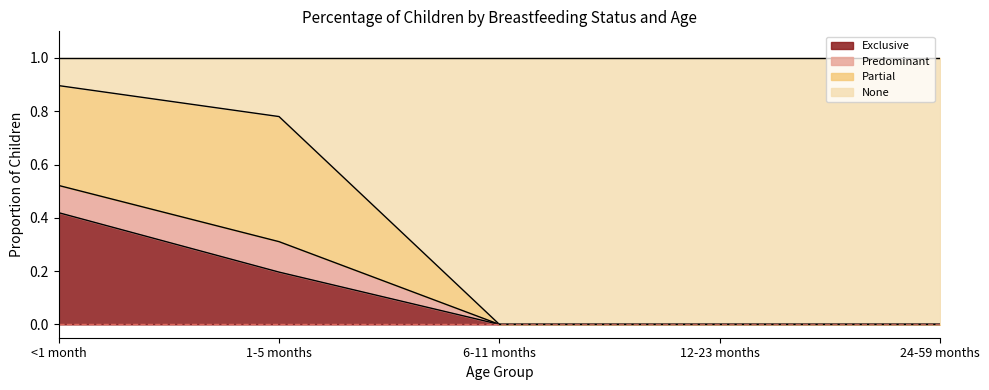

What position from the right is 12-23 months?

2